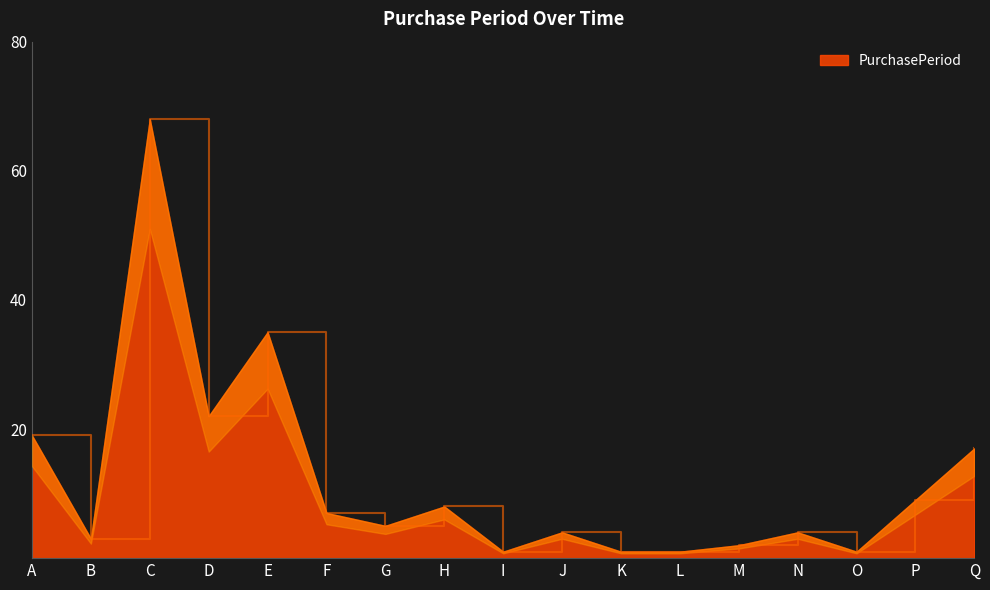

Reading left to right, extract all data points from this chart.

19	3	68	22	35	7	5	8	1	4	1	1	2	4	1	9	17